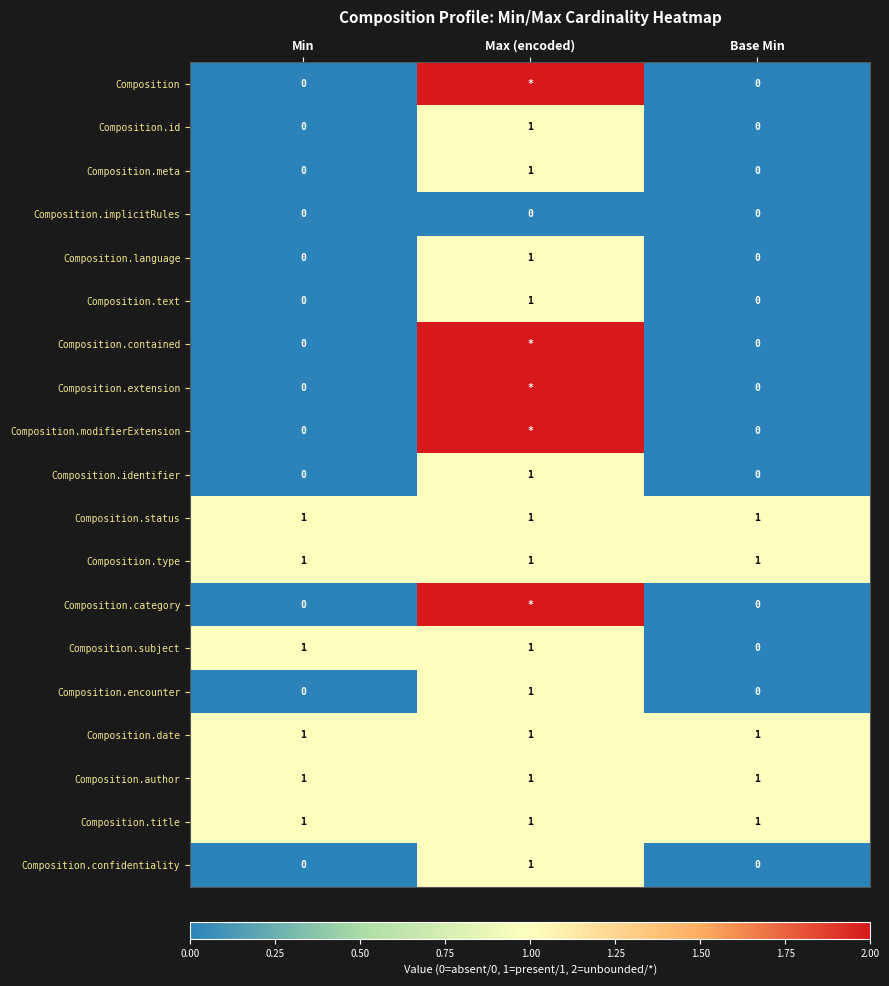

True or false: Composition.text has a value of 2 at Max (encoded).

False